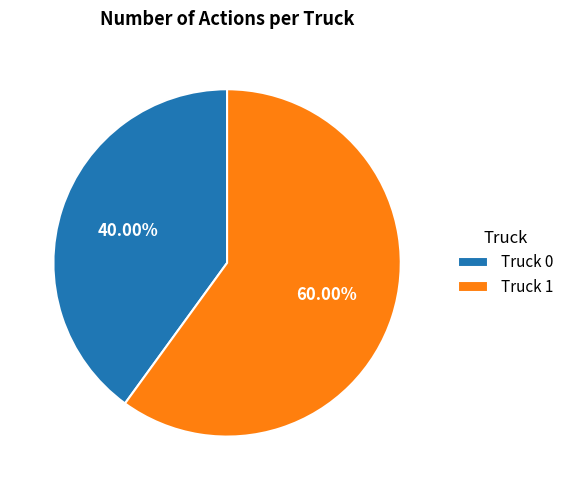

How many slices are in this pie chart?

2